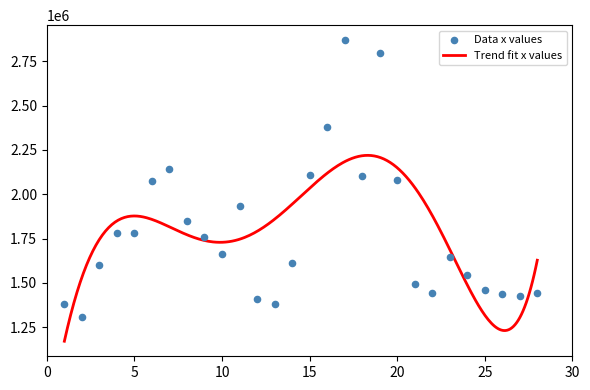

What is the change in value from 19 to 27?

-1369575.1